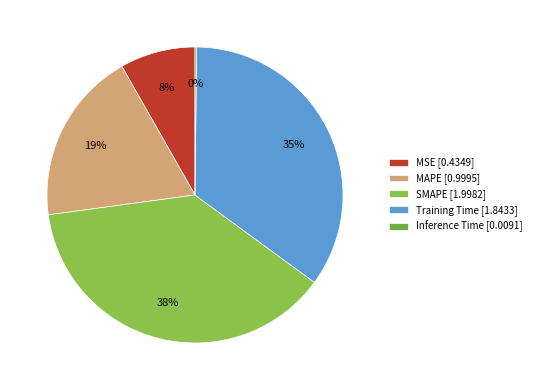

To the nearest percent, what is the combined percentage of Training Time and SMAPE?

73%